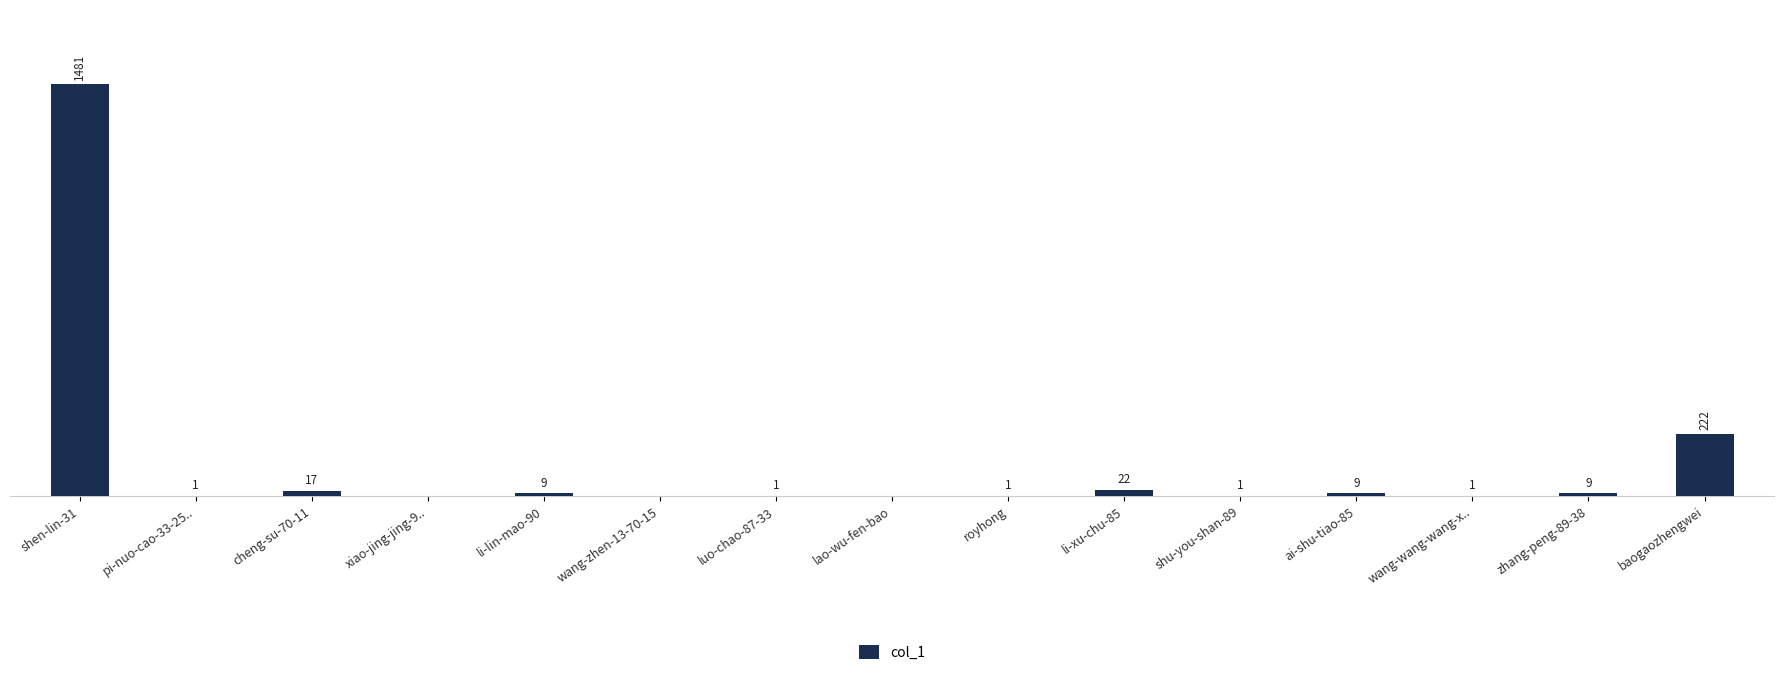

Which category has the highest value across all series?

shen-lin-31